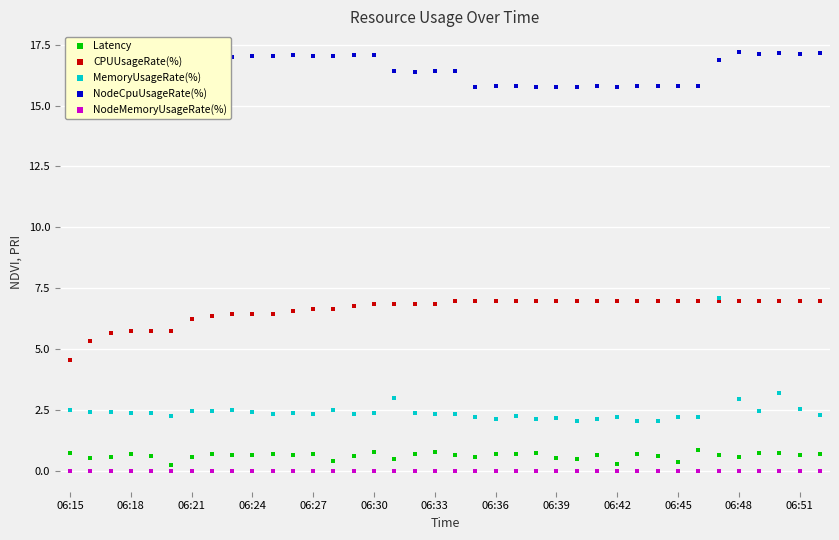

Which series reaches the maximum Y coordinate?

NodeCpuUsageRate(%)